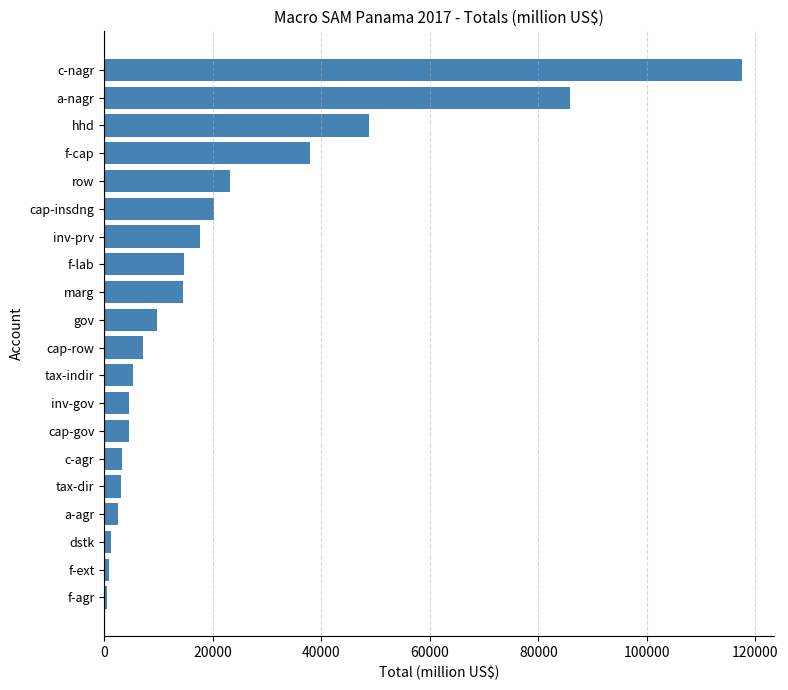

What is the greatest value displayed?

117476.2